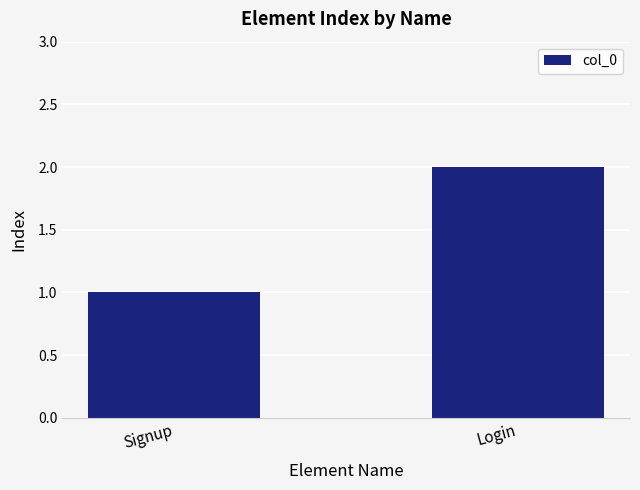

The chart shows a value of 2 at Signup. True or false?

False